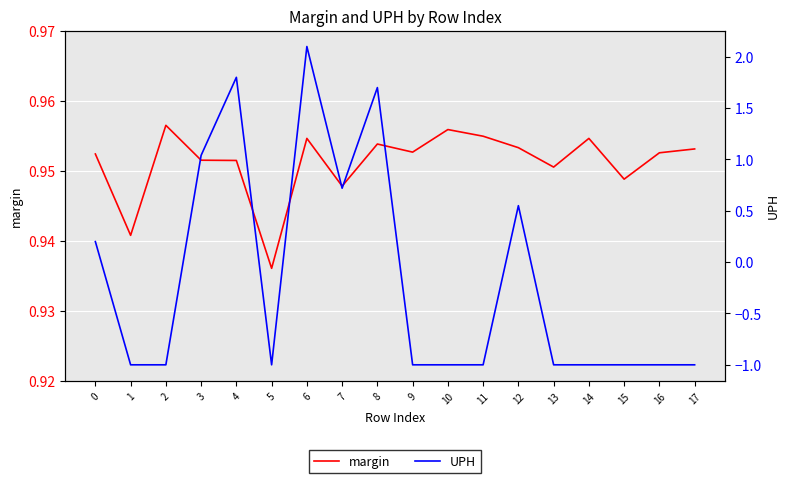

What is the difference between the highest and lowest values at 9?

2.0